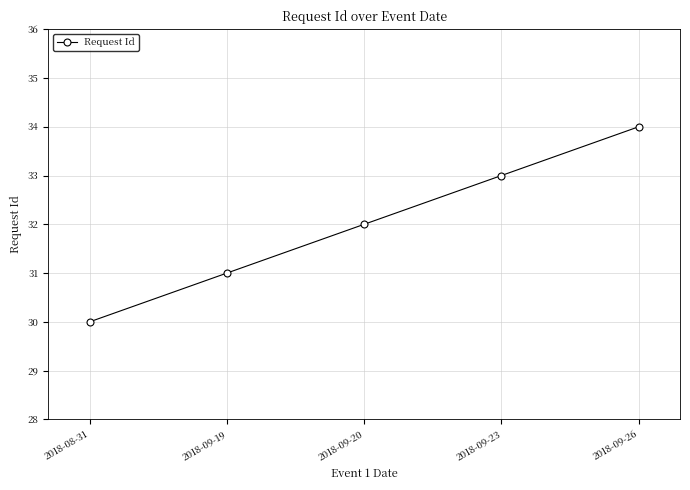

Which label corresponds to the largest value in the chart?

2018-09-26